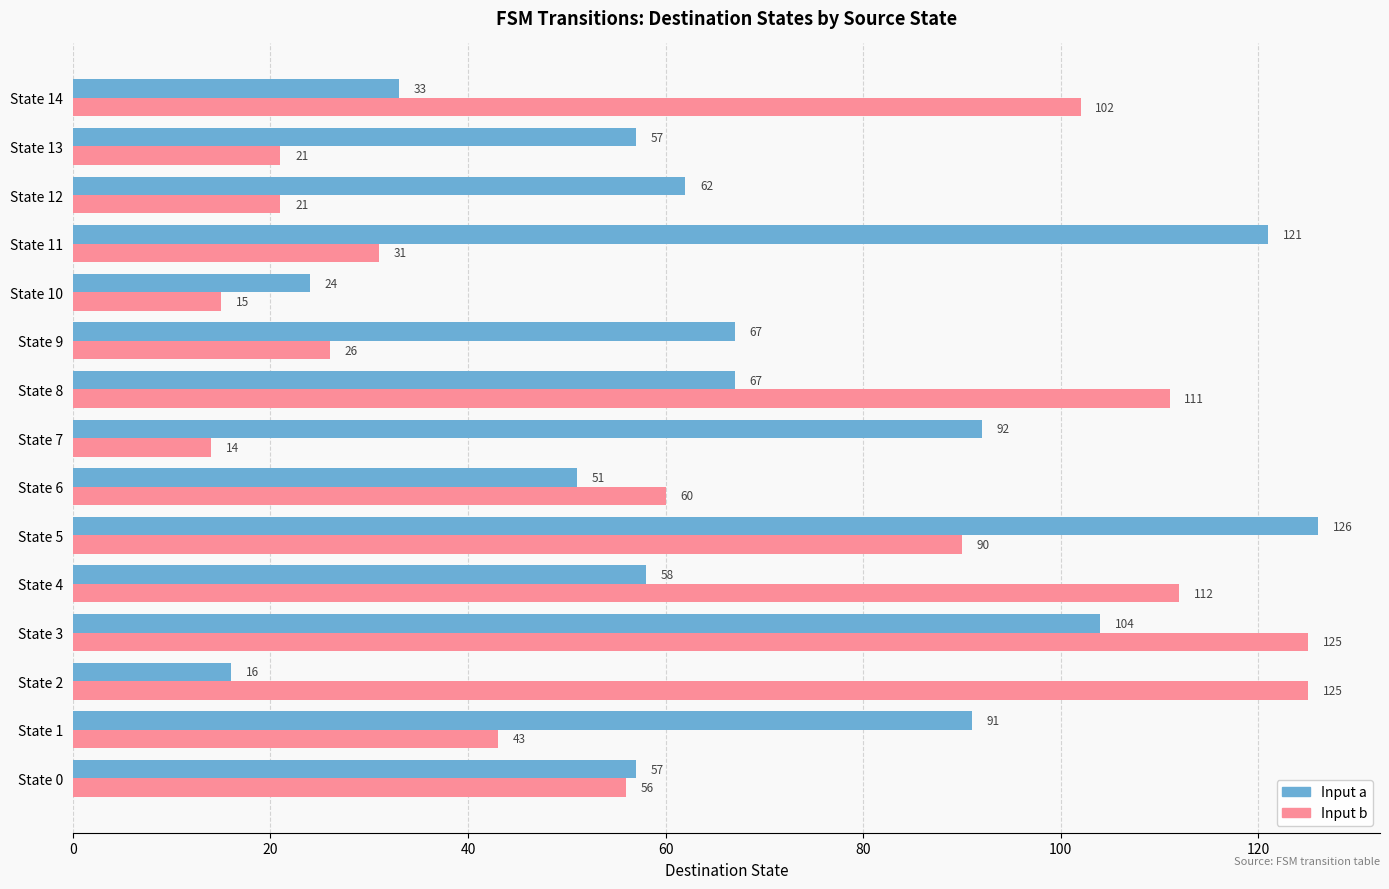

List the series in order of their peak value, lowest first.

Input b, Input a